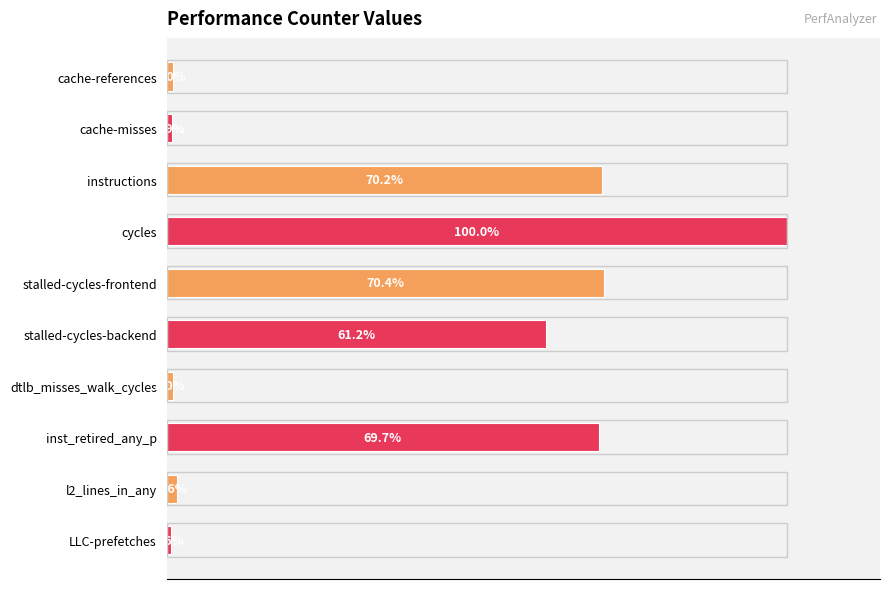

Which has a higher value, inst_retired_any_p or cache-misses?

inst_retired_any_p